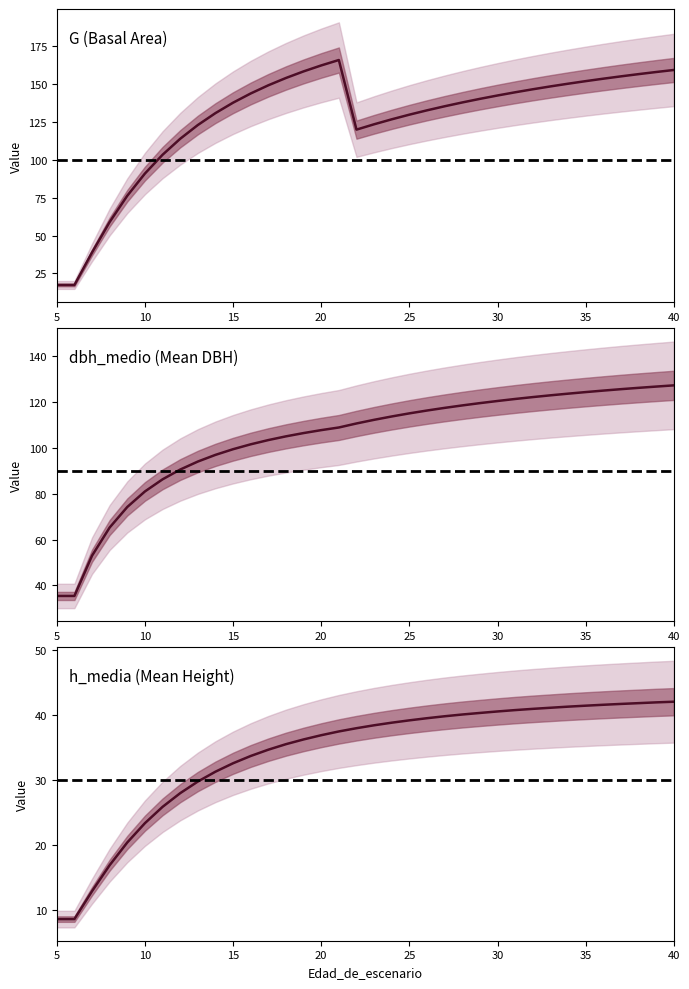

At which category is the sum across all series the highest?

40